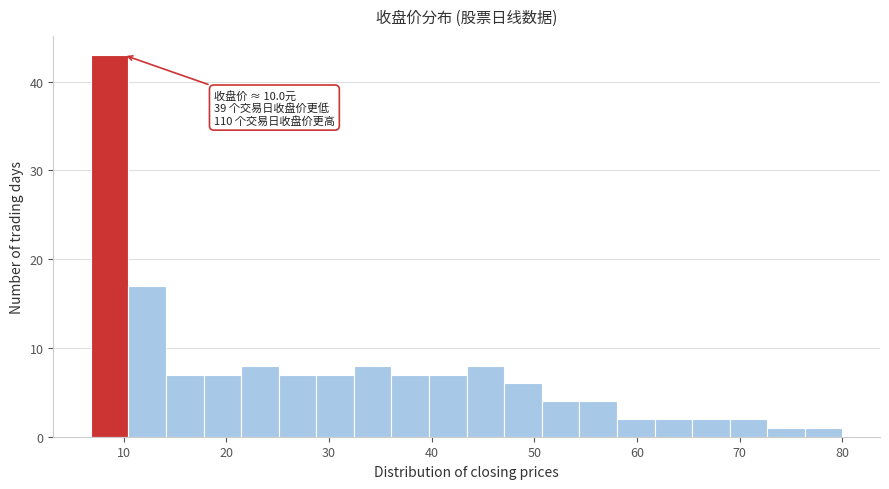

Around what value on the x-axis is the tallest bar? Give the approximate position of its centre, as read against the axis.

9